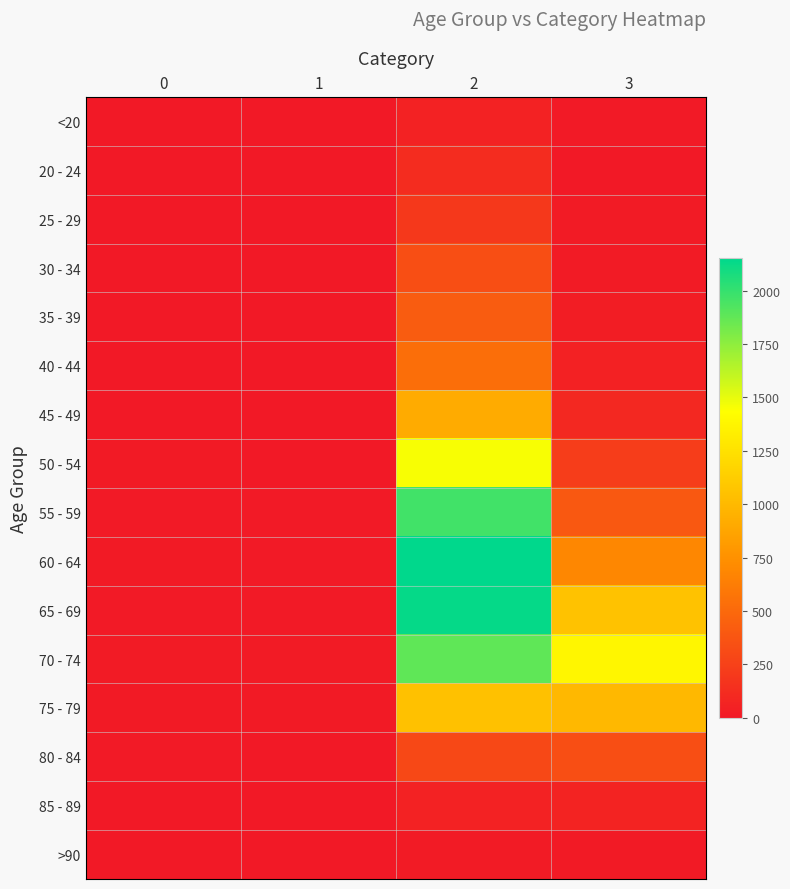

Reading left to right, list all the values displayed in this chart.

<20: 0=0	1=1	2=62	3=7
20 - 24: 0=1	1=0	2=121	3=2
25 - 29: 0=0	1=0	2=196	3=13
30 - 34: 0=0	1=2	2=333	3=14
35 - 39: 0=2	1=1	2=420	3=26
40 - 44: 0=0	1=1	2=530	3=53
45 - 49: 0=2	1=1	2=915	3=97
50 - 54: 0=9	1=3	2=1450	3=227
55 - 59: 0=8	1=6	2=1965	3=392
60 - 64: 0=11	1=8	2=2151	3=689
65 - 69: 0=6	1=6	2=2130	3=1057
70 - 74: 0=13	1=14	2=1882	3=1381
75 - 79: 0=10	1=12	2=1053	3=993
80 - 84: 0=7	1=4	2=296	3=333
85 - 89: 0=3	1=1	2=62	3=64
>90: 0=0	1=0	2=15	3=9